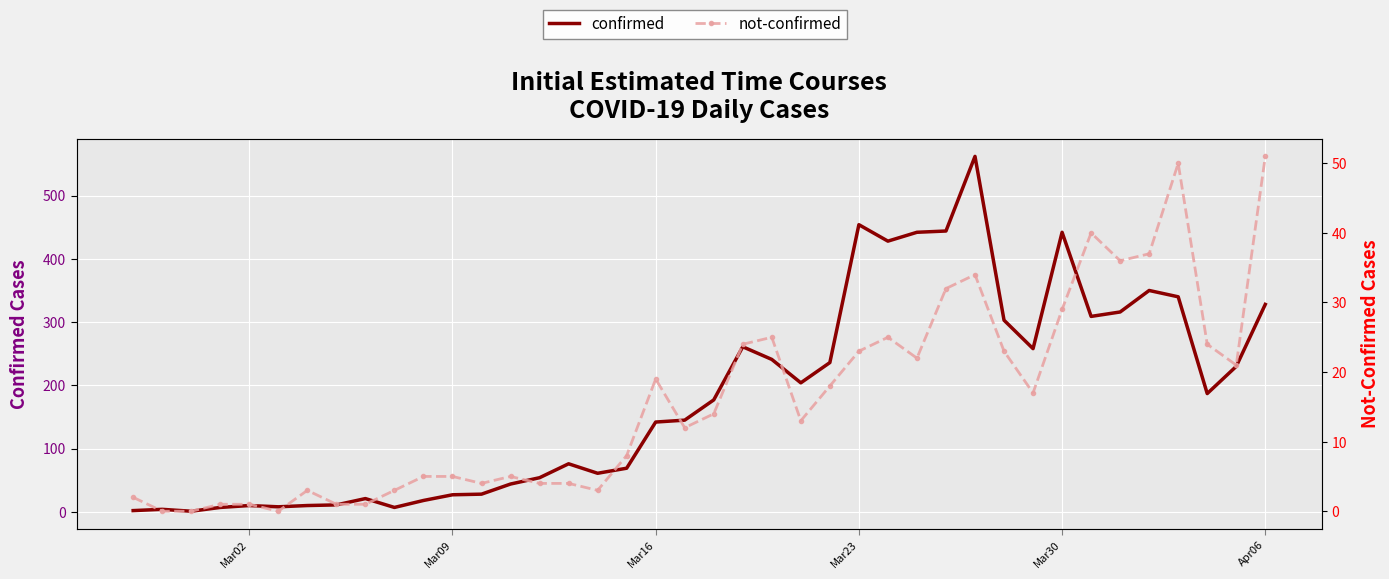

Is this an area chart (filled region under the line)?

No